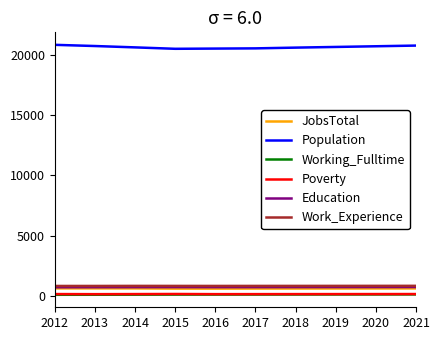

The value of Education at 2021 is 722. True or false?

True